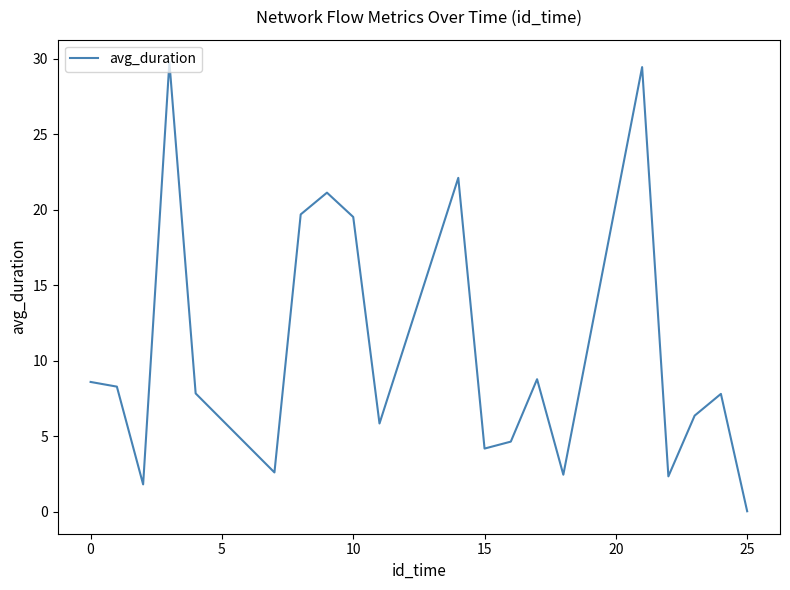

What is the difference between the maximum and minimum values?

29.7